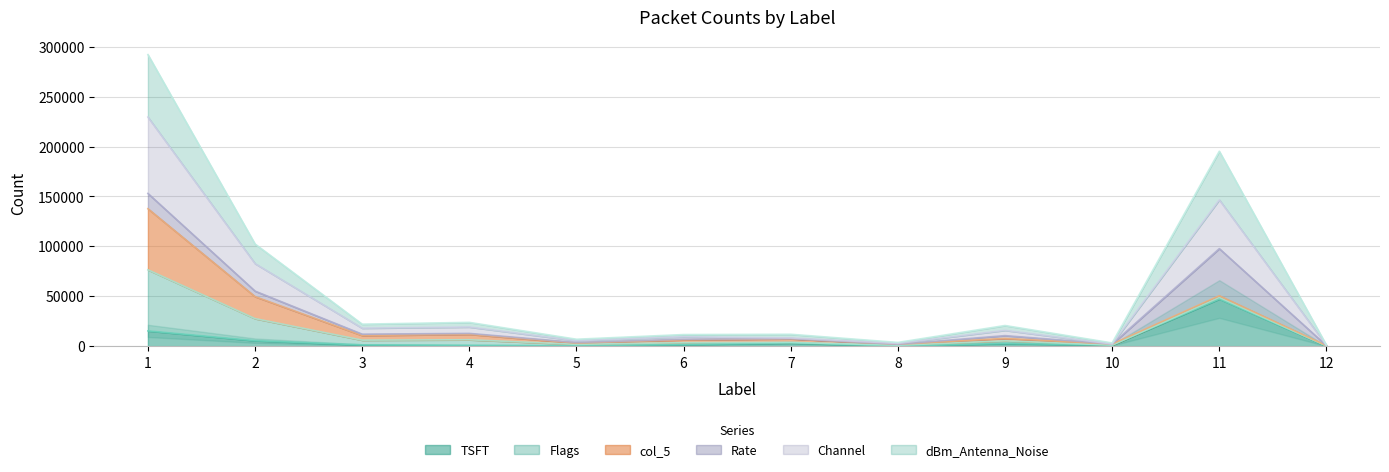

Is it true that TSFT equals 170 at 5?

False